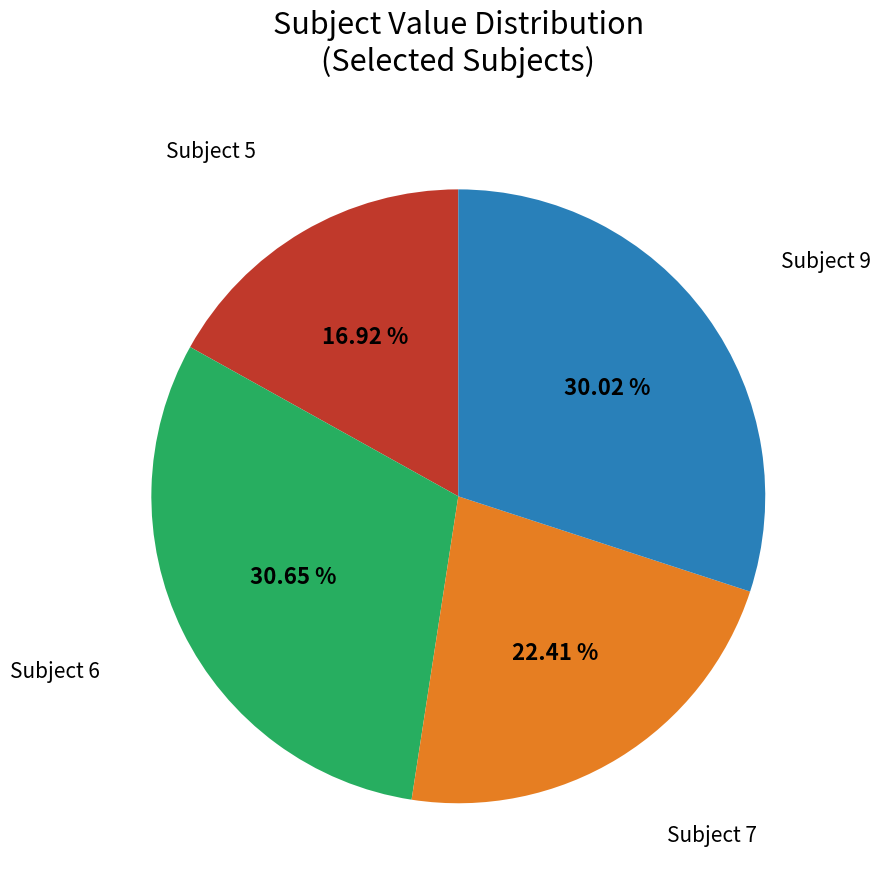

Does any single category account for the majority?

No